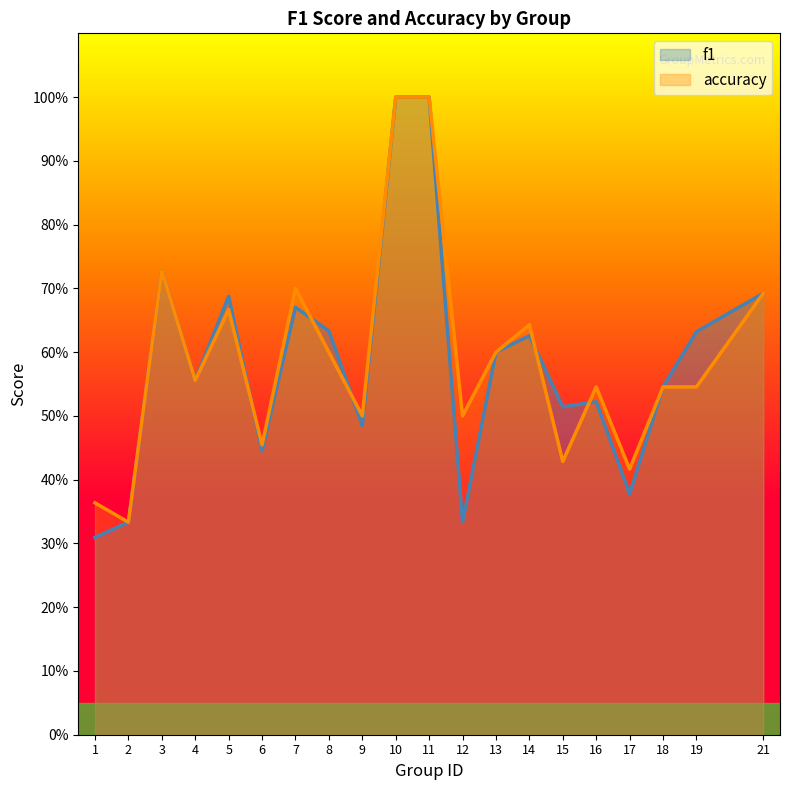

What is the difference between the highest and lowest values at 12?

0.2